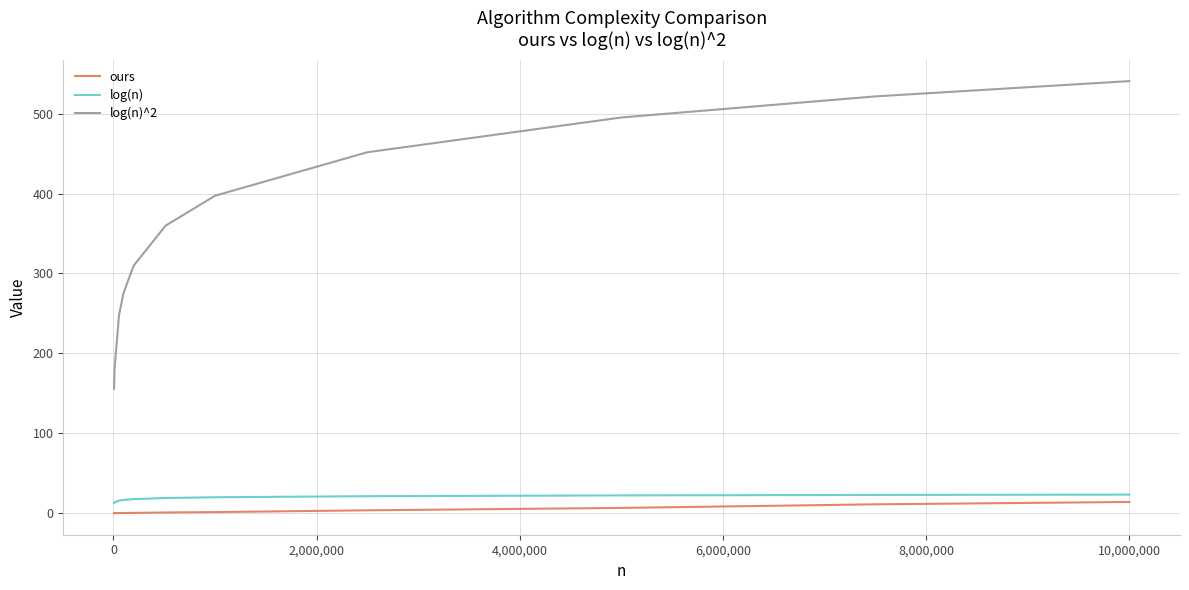

List the series in order of their peak value, highest first.

log(n)^2, log(n), ours